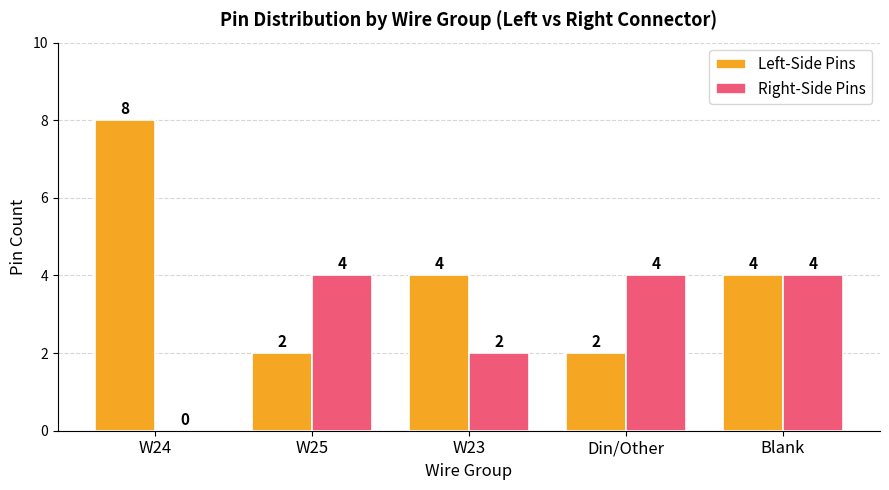

Is it true that Left-Side Pins equals 5 at Blank?

False